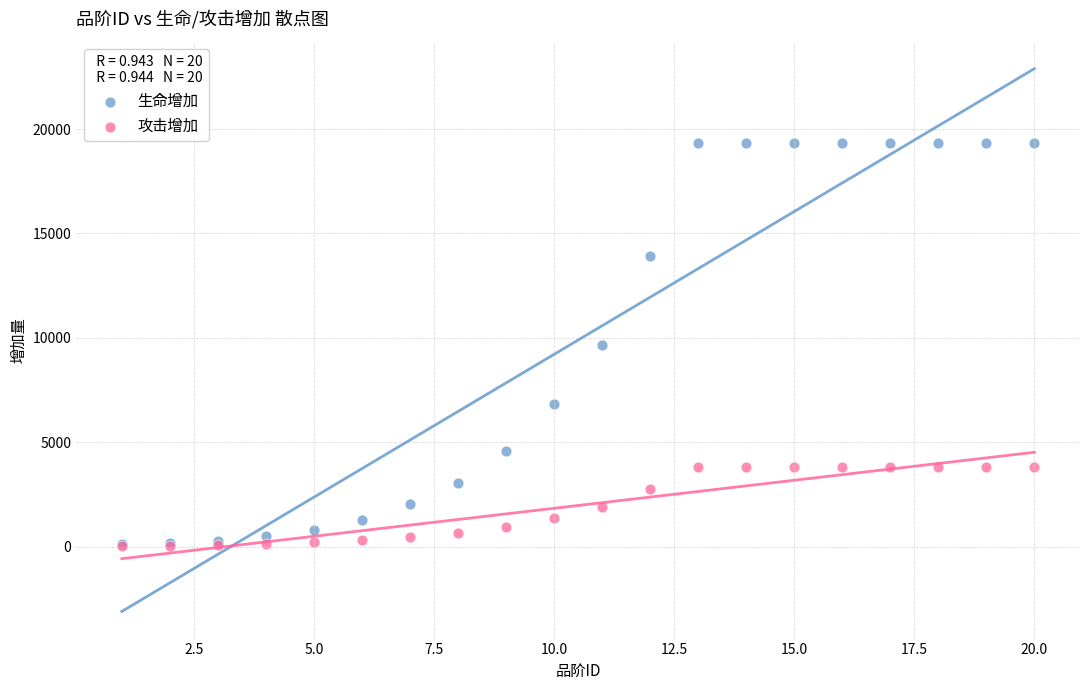

What are all the series names shown in the legend?

生命增加, 攻击增加